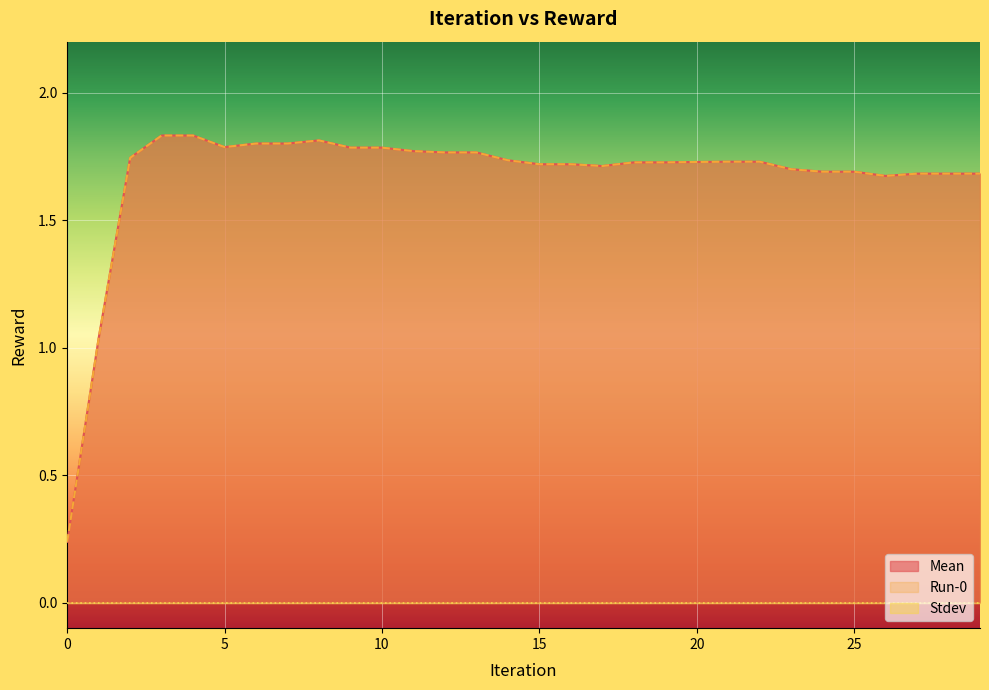

How many interior local peaks does the Run-0 series have?

1